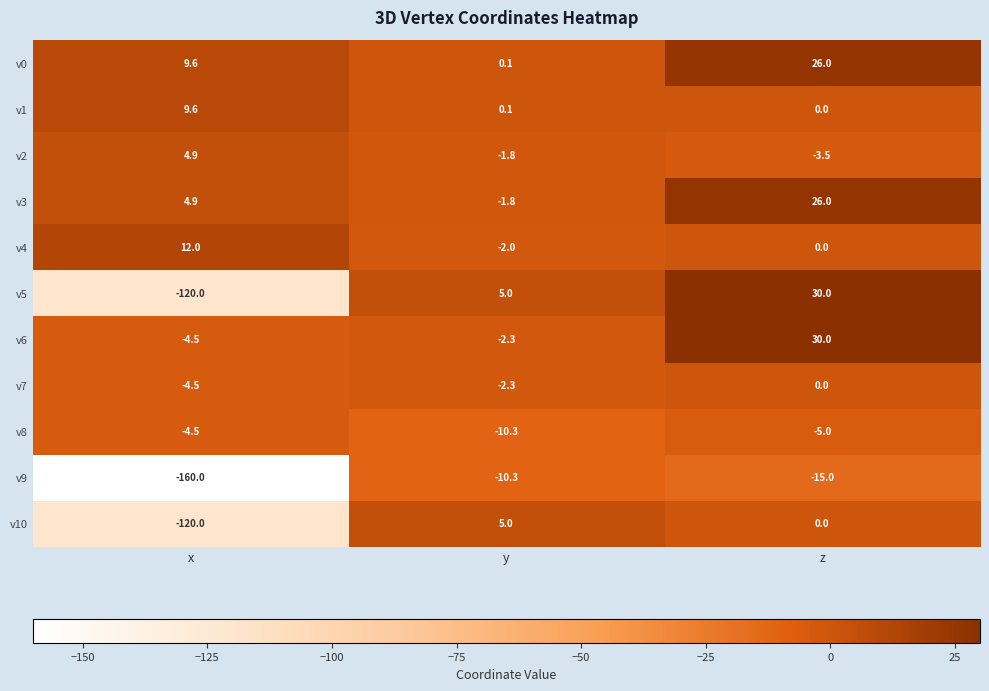

Is it true that v3 equals 26.0 at z?

True